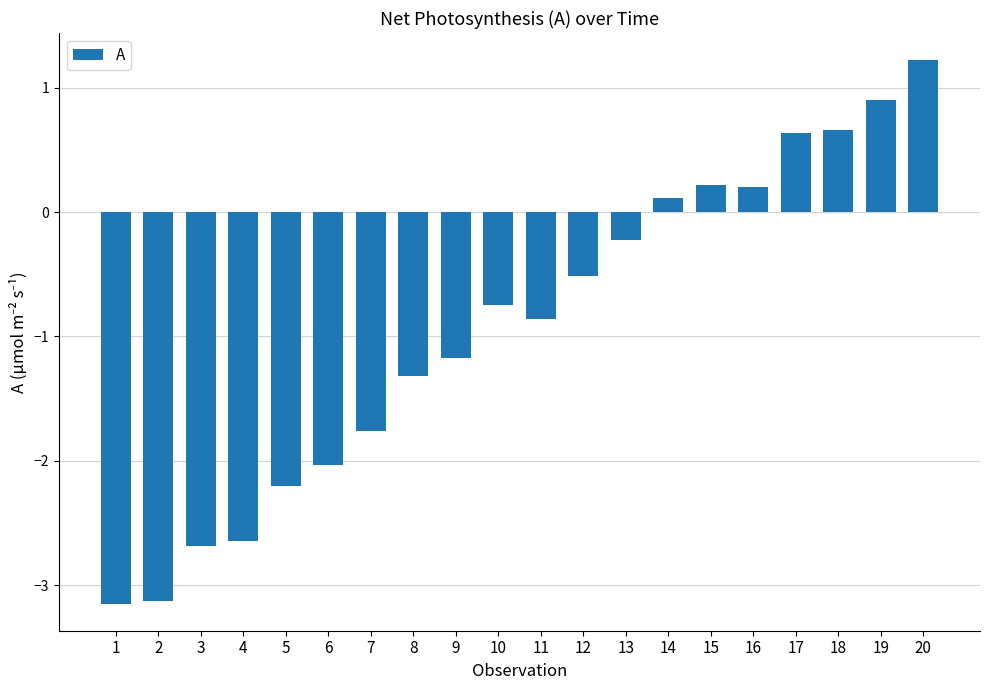

What is the difference between the maximum and minimum values?

4.4